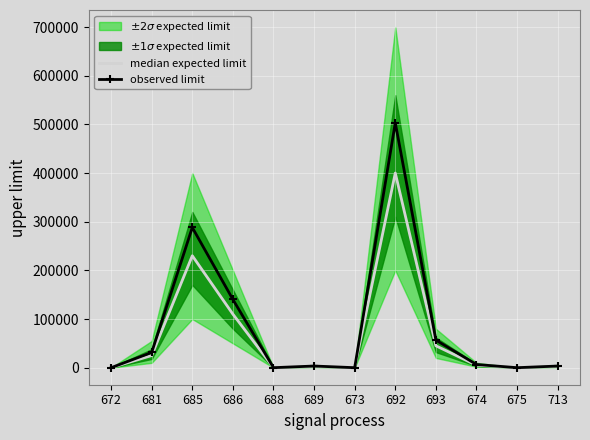

What is the highest value of the observed limit series?

503171